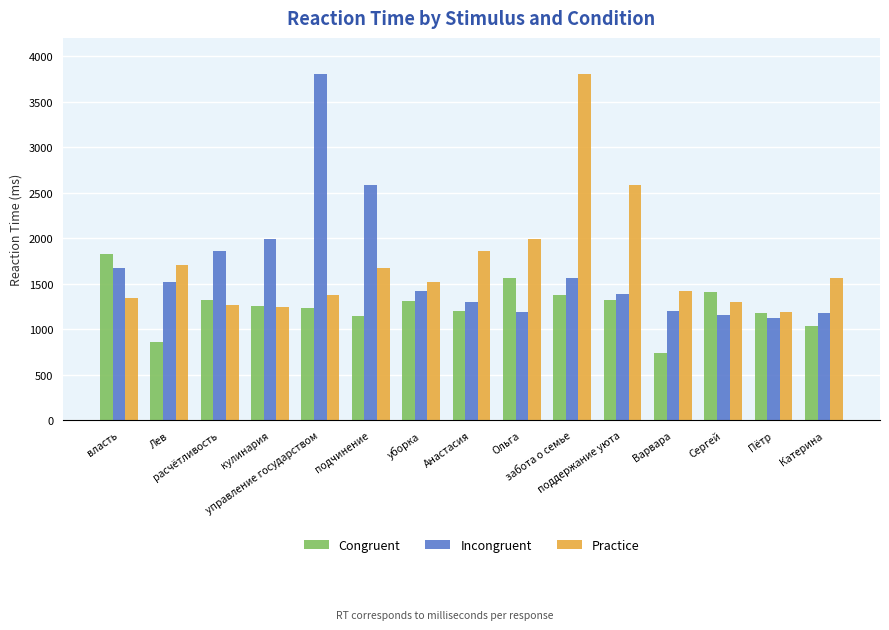

Is the value of Practice at уборка greater than the value of Incongruent at расчётливость?

No